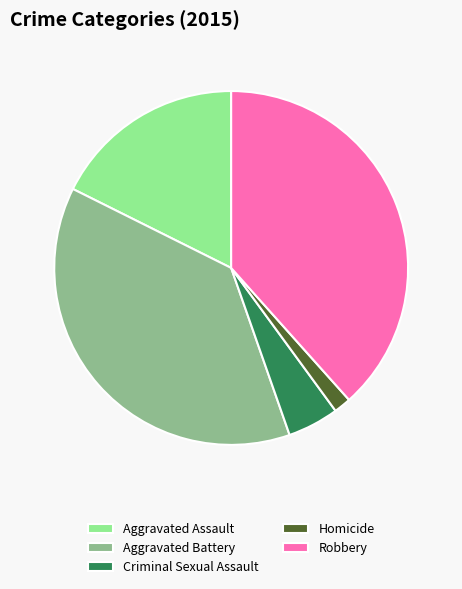

The Robbery slice represents 27% of the pie. True or false?

False